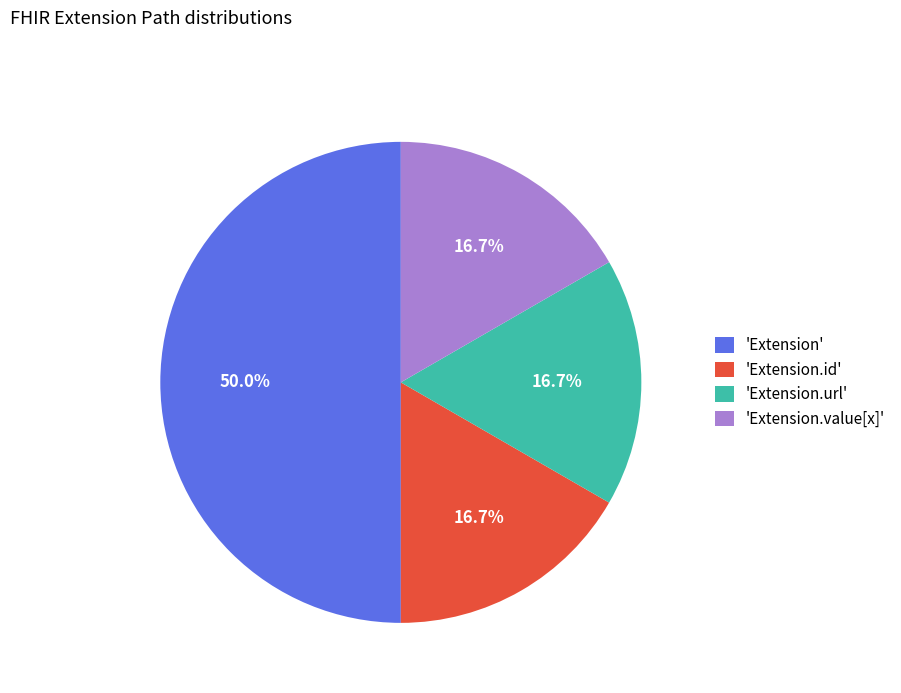

Does 'Extension.url' account for over 50% of the chart?

No